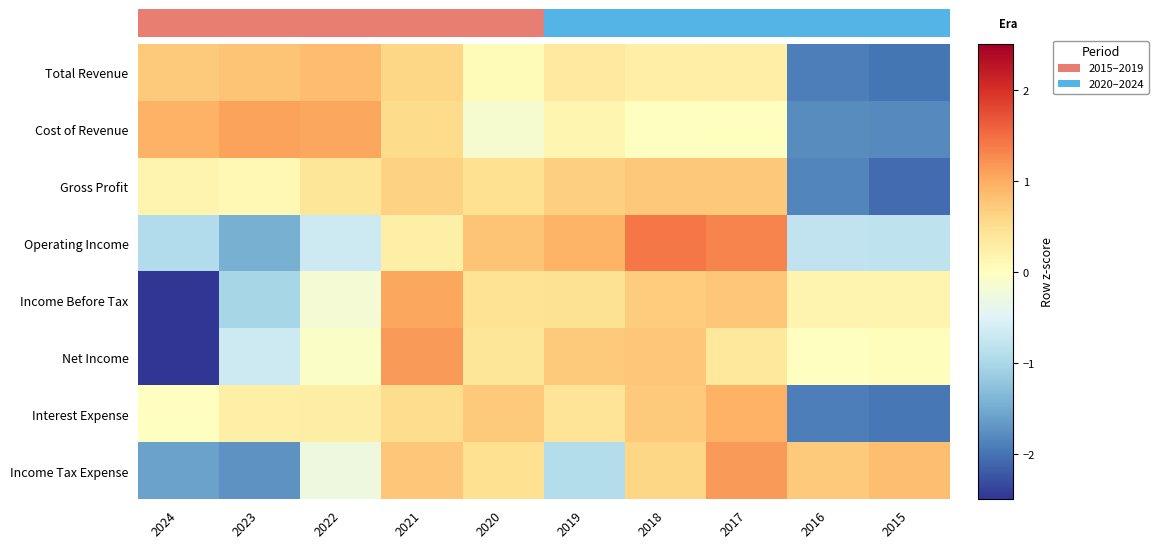

Count the number of categories in the chart.

10